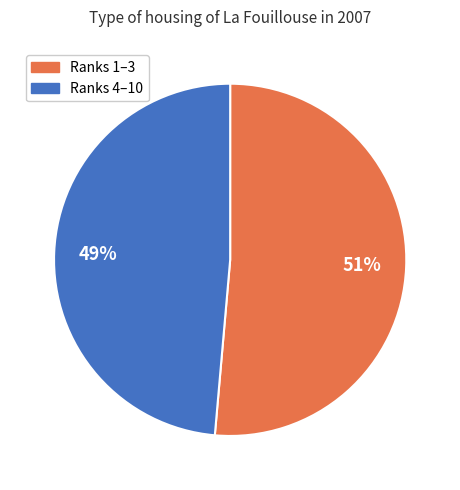

Is there any slice that represents more than half of the pie?

Yes